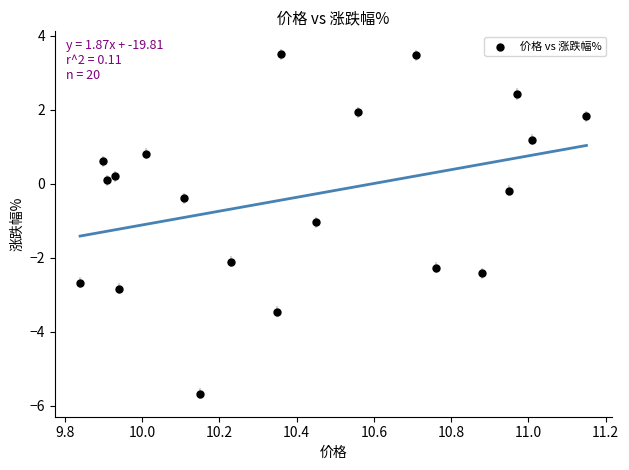

What is the range of X values (max minus min)?

1.3